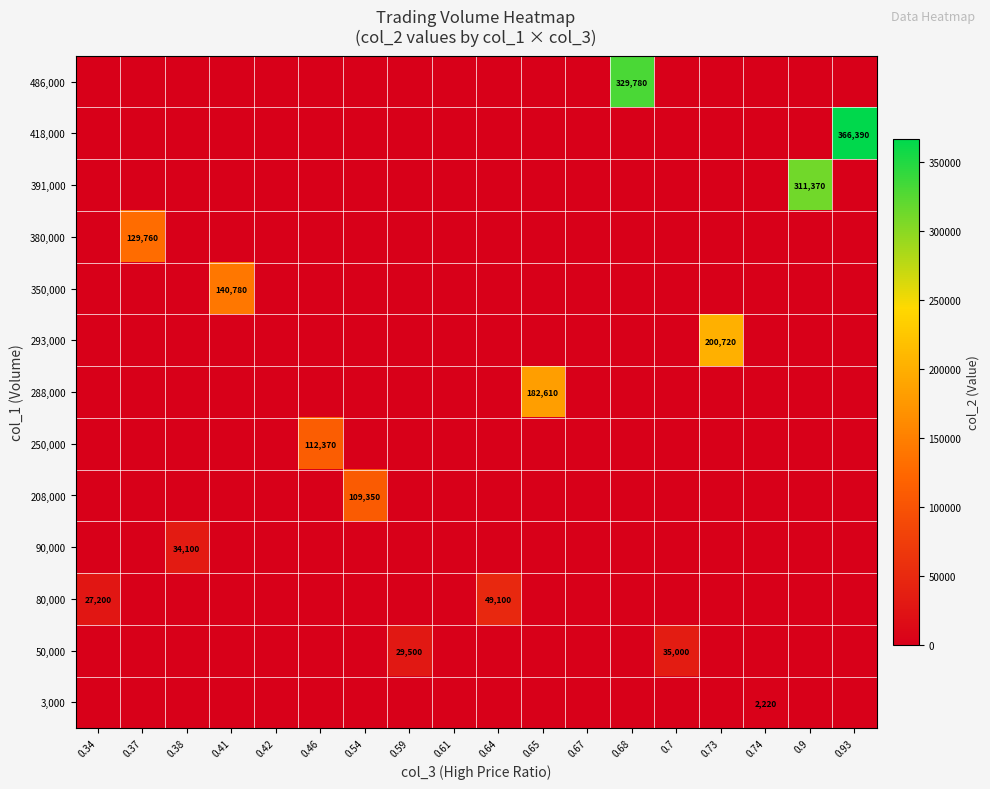

The 50,000 series shows 35000 at 0.7. True or false?

True